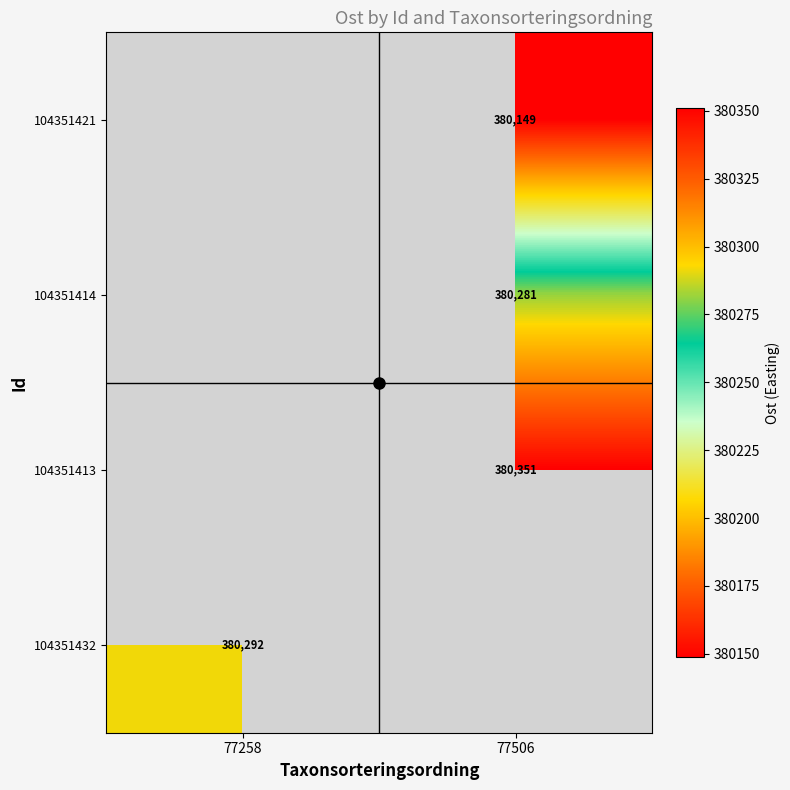

What is the maximum value shown in the chart?

380351.1